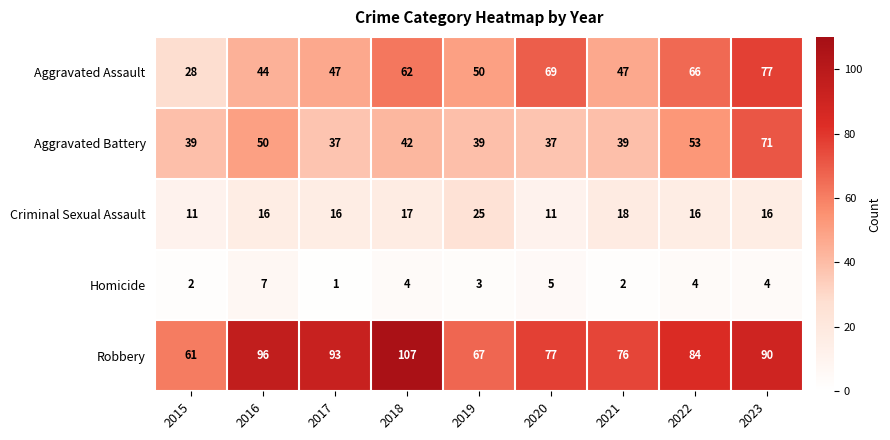

Which series changed the most between 2018 and 2020?

Robbery